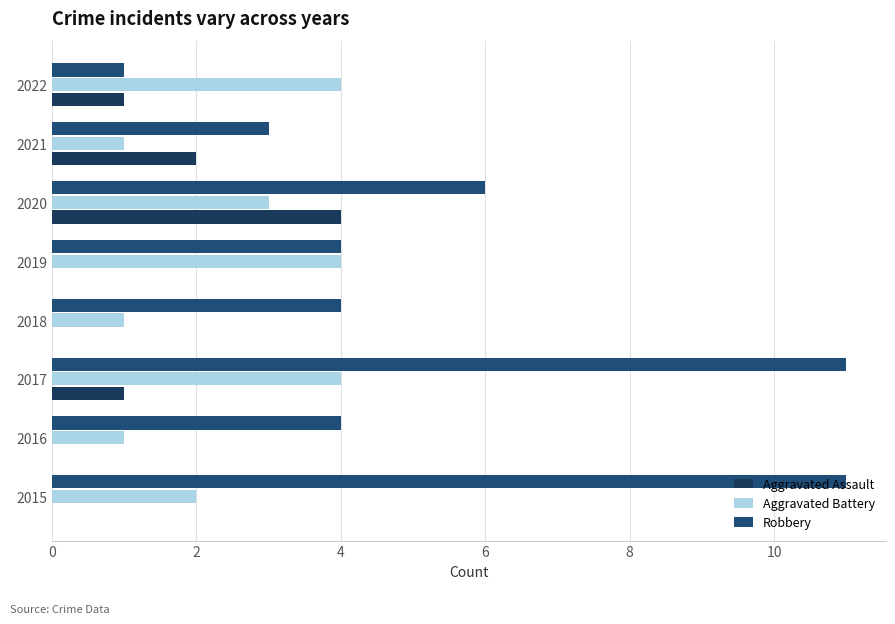

Count the number of categories in the chart.

8